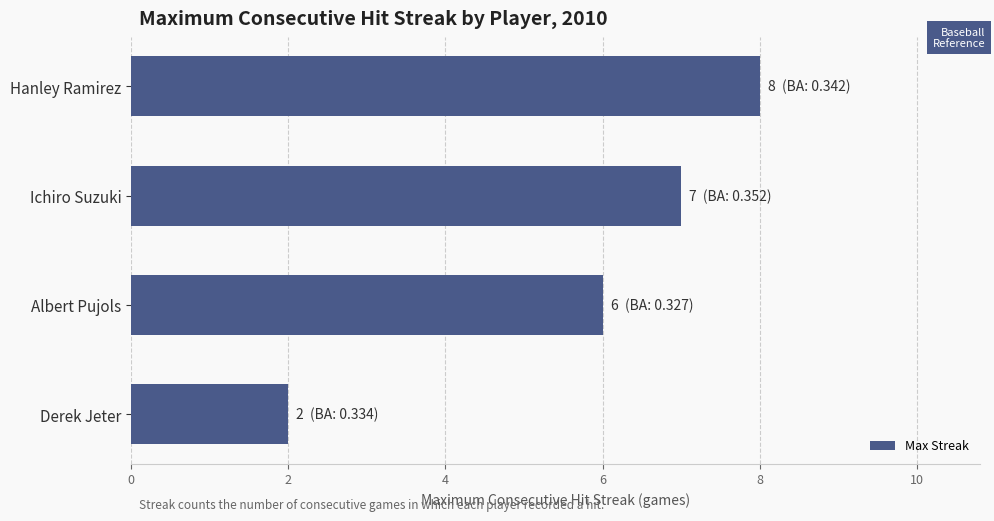

What is the change in value from Ichiro Suzuki to Hanley Ramirez?

+1